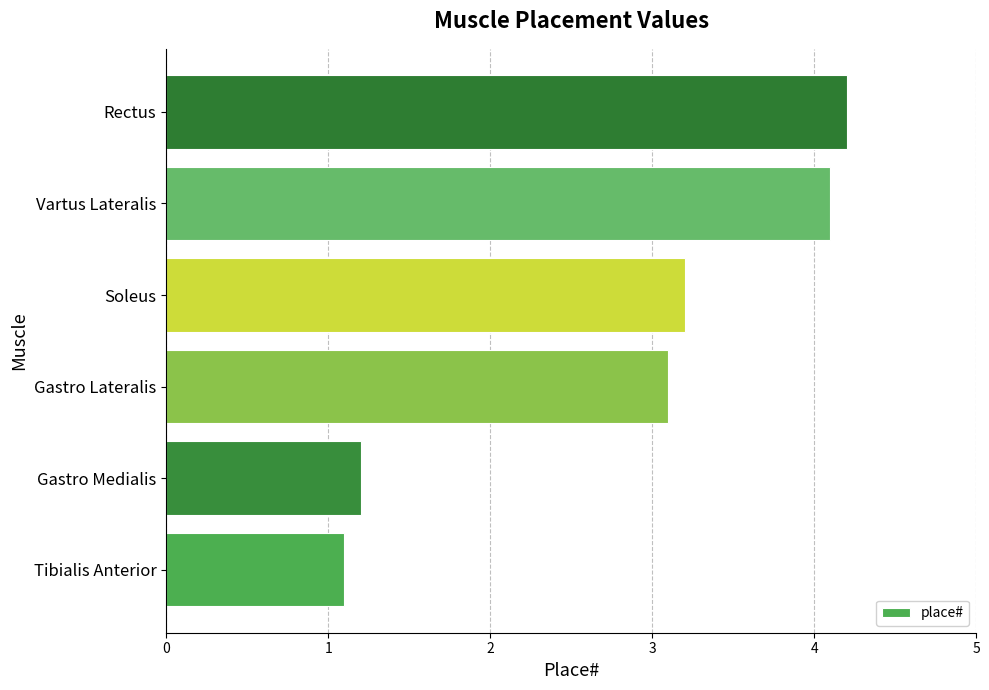

At which label is the value closest to 2?

Gastro Medialis